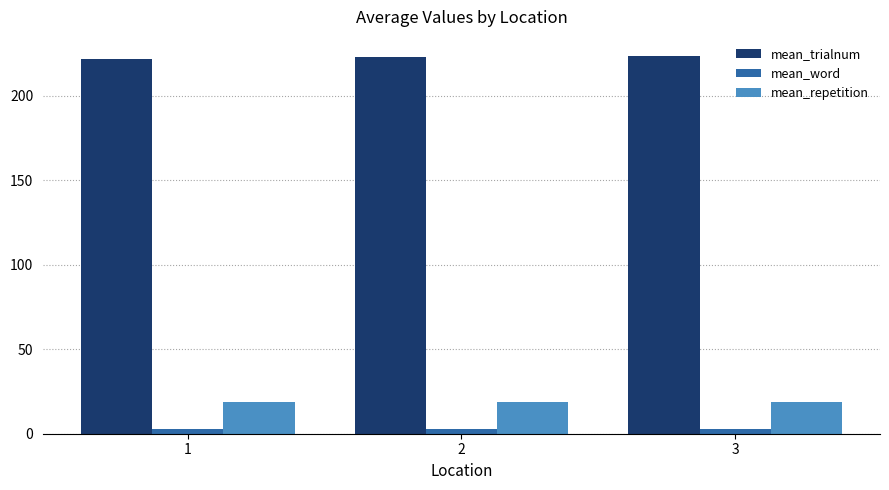

Reading left to right, list all the values displayed in this chart.

mean_trialnum: 1=221.5	2=222.5	3=223.5
mean_word: 1=2.5	2=2.5	3=2.5
mean_repetition: 1=19.0	2=19.0	3=19.0